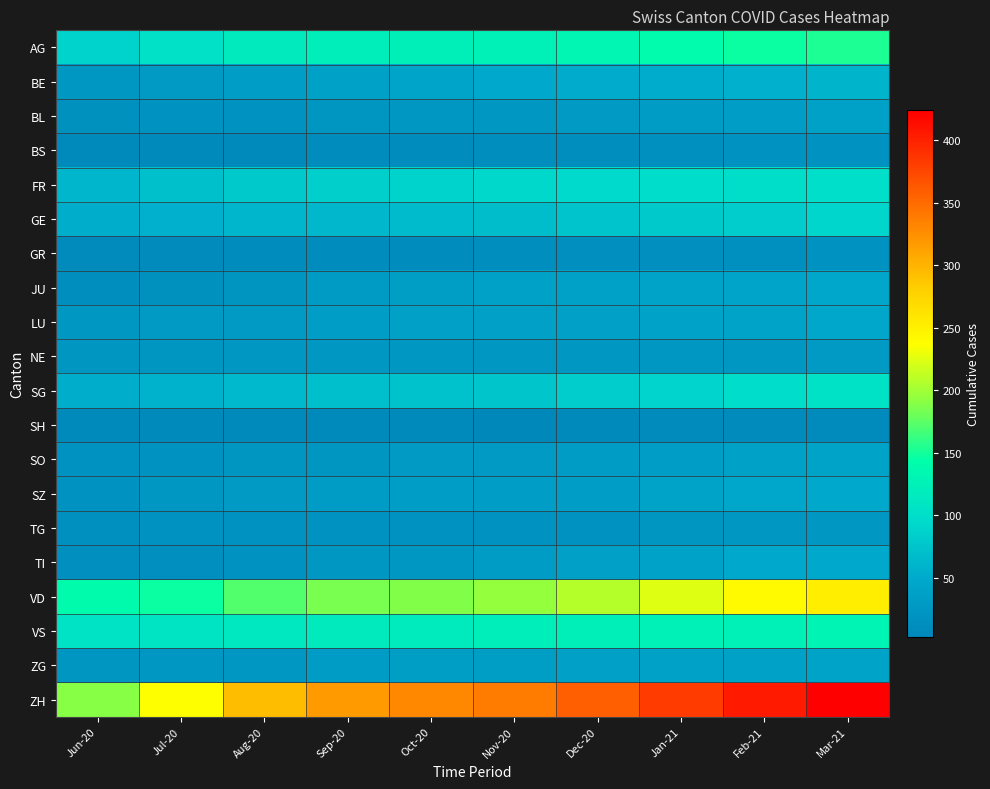

What is the total value across all series at Mar-21?

1727